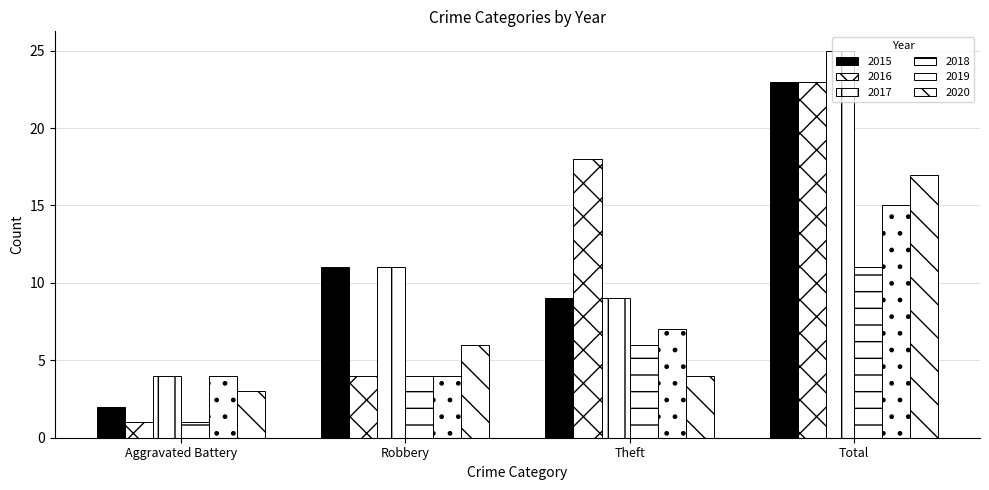

How many categories are shown in the chart?

4